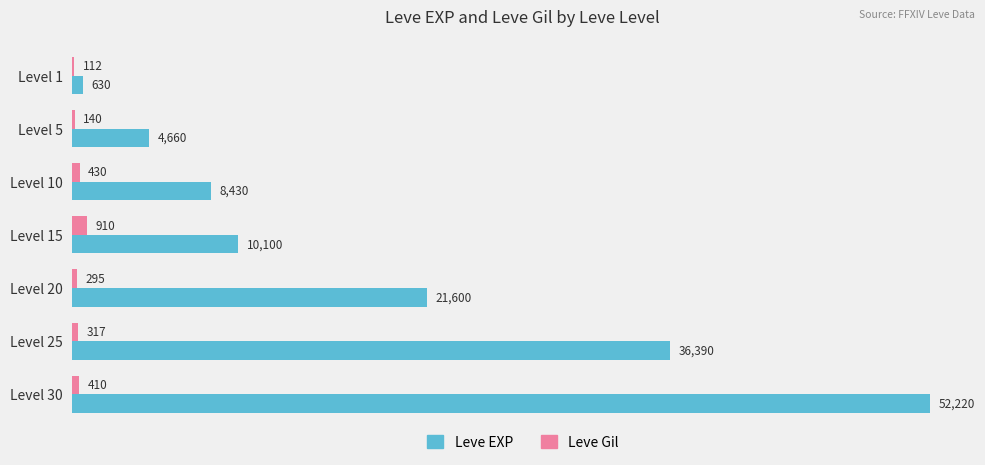

Between Level 1 and Level 15, which series saw the biggest shift?

Leve EXP